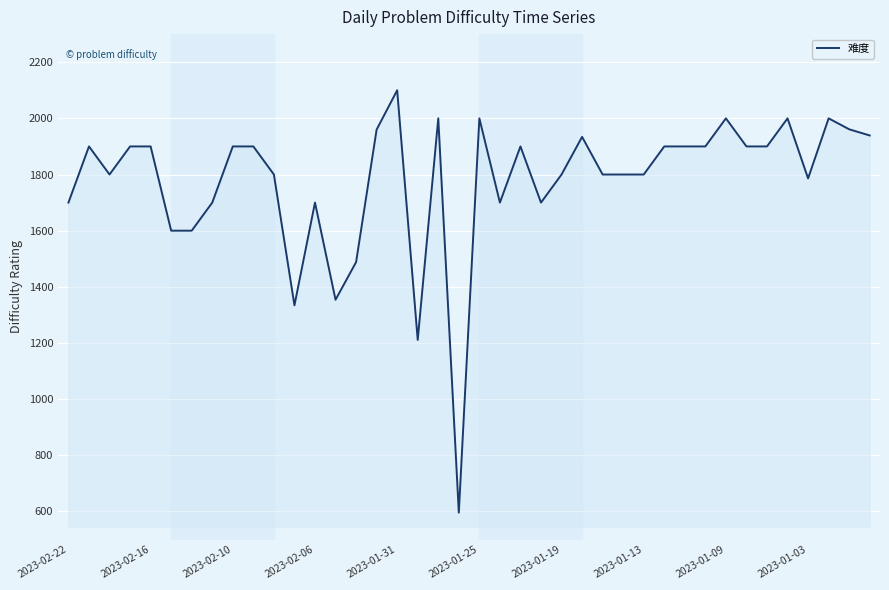

What is the greatest value displayed?

2100